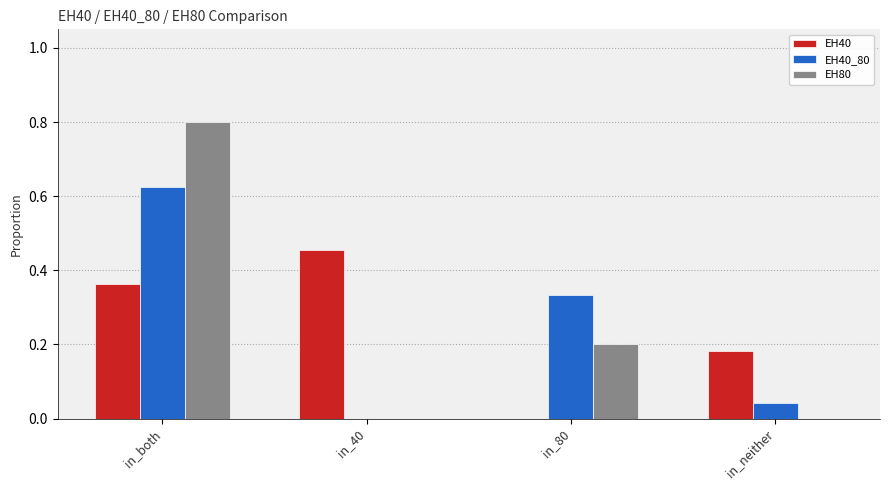

Is the value of EH80 at in_40 greater than the value of EH40 at in_both?

No